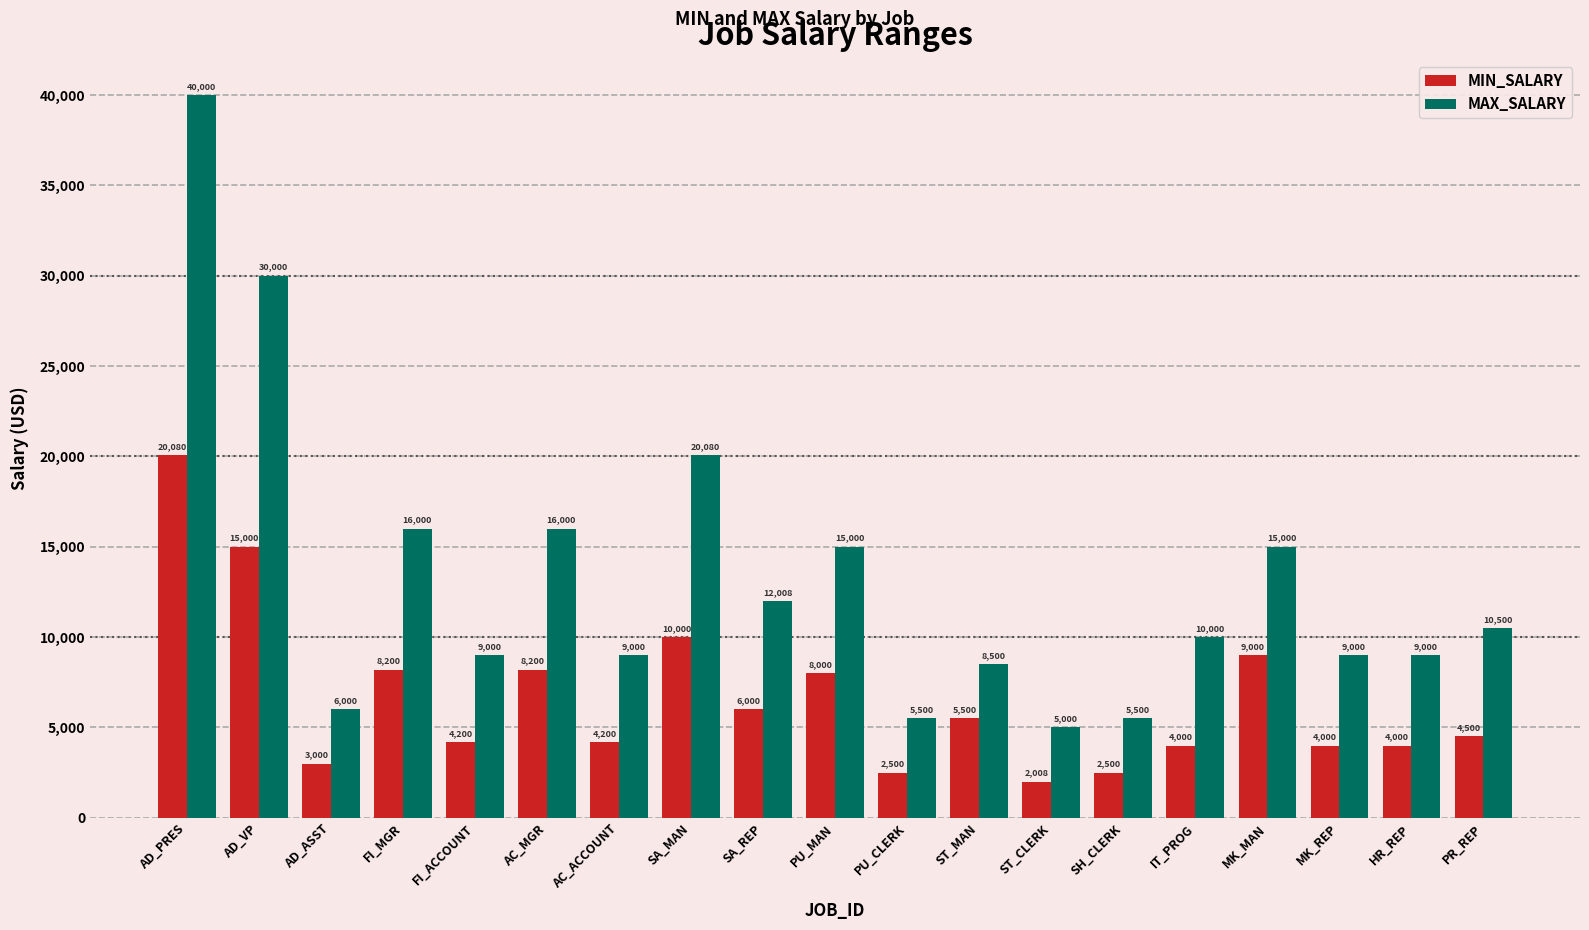

What is the difference between the MAX_SALARY values at PU_MAN and AD_VP?

15000